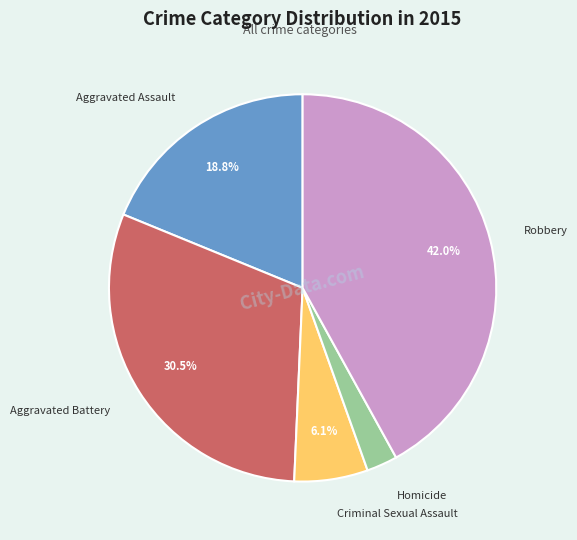

Does any single category account for the majority?

No